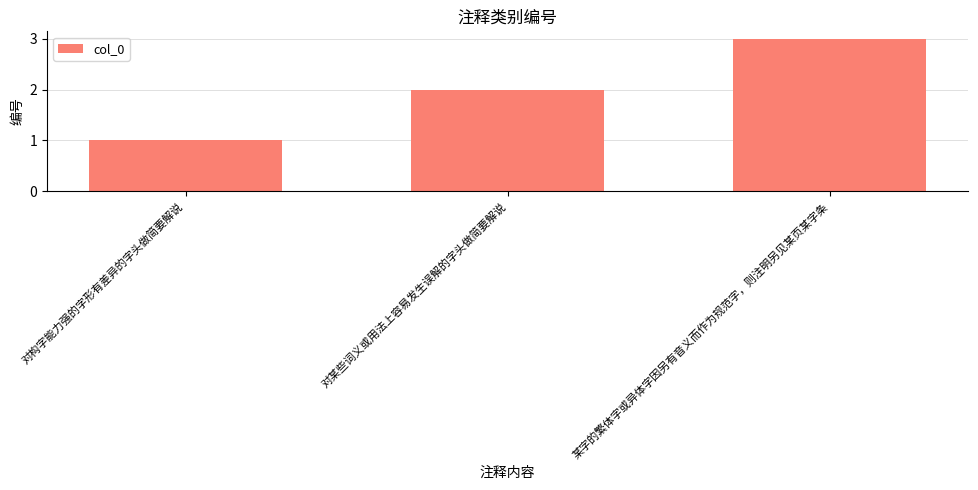

List the labels in order of value, smallest first.

对构字能力强的字形有差异的字头做简要解说, 对某些词义或用法上容易发生误解的字头做简要解说, 某字的繁体字或异体字因另有音义而作为规范字，则注明另见某页某字条